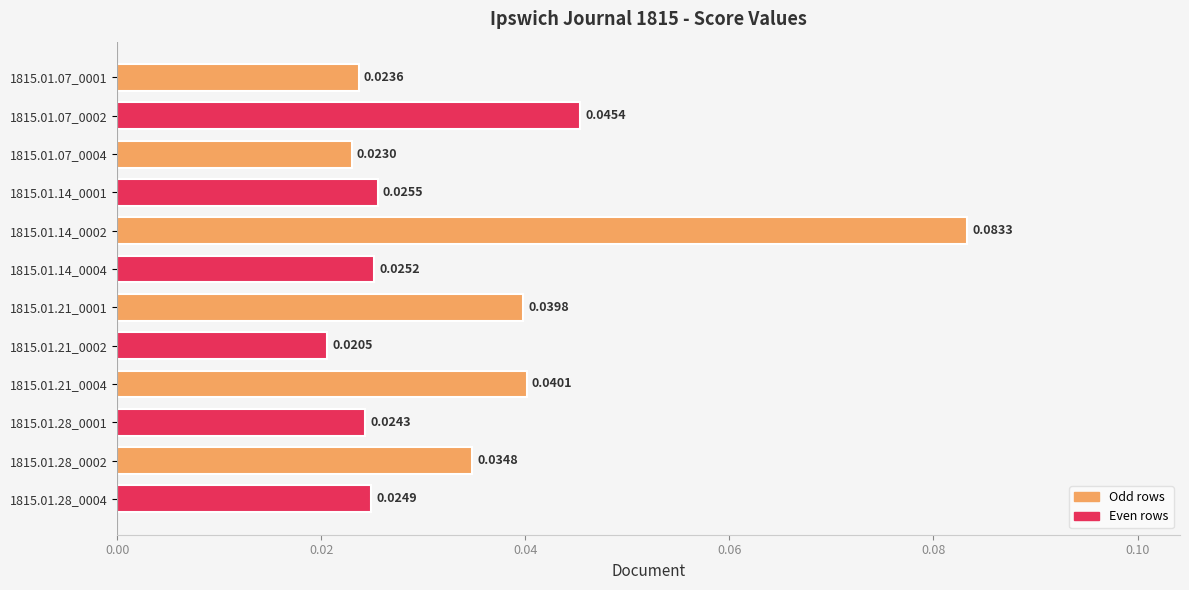

List the labels in order of value, smallest first.

1815.01.21_0002, 1815.01.07_0004, 1815.01.07_0001, 1815.01.28_0001, 1815.01.28_0004, 1815.01.14_0004, 1815.01.14_0001, 1815.01.28_0002, 1815.01.21_0001, 1815.01.21_0004, 1815.01.07_0002, 1815.01.14_0002